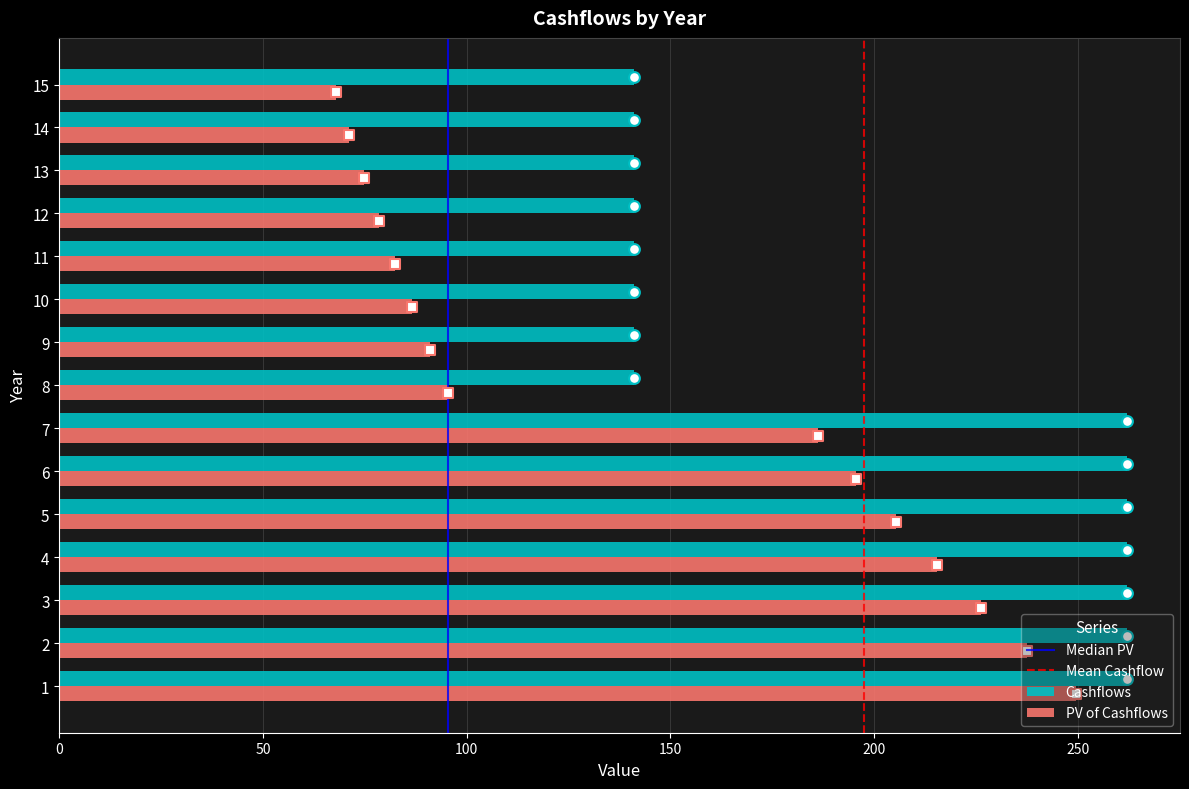

At which label is PV of Cashflows closest to 158?

7